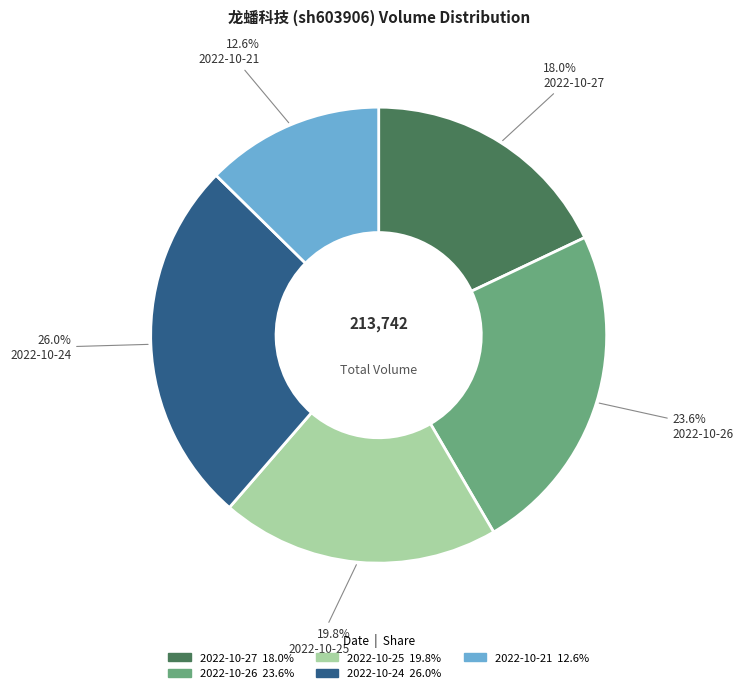

How many segments does this pie chart have?

5